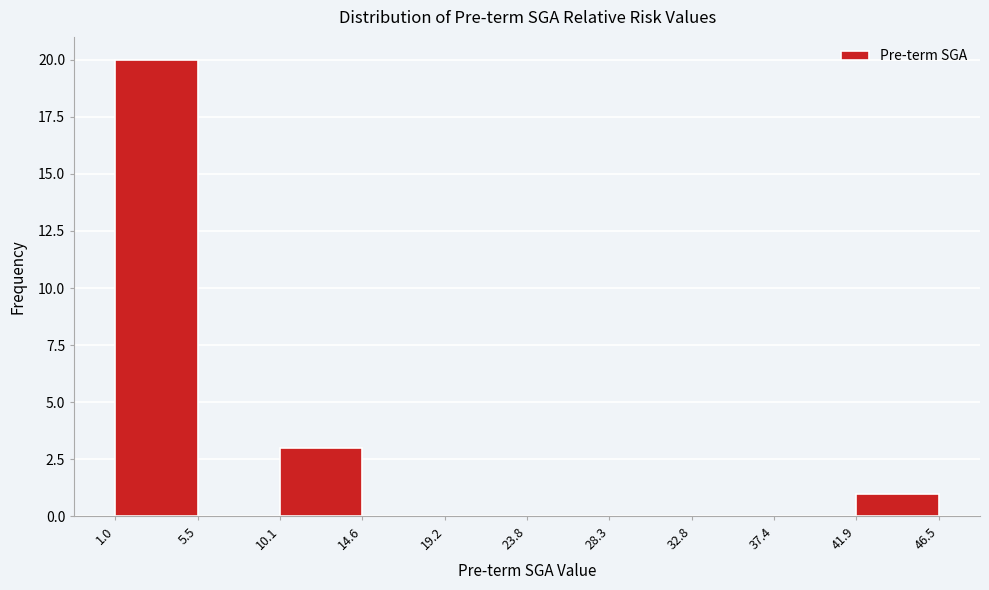

Over which range of the x-axis is the bar tallest?

1.0 to 5.5